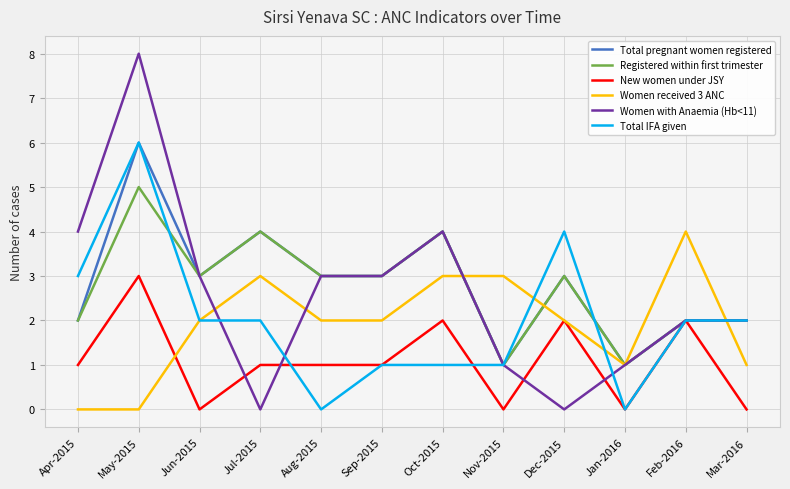

At which category does the chart reach its peak across all series?

May-2015